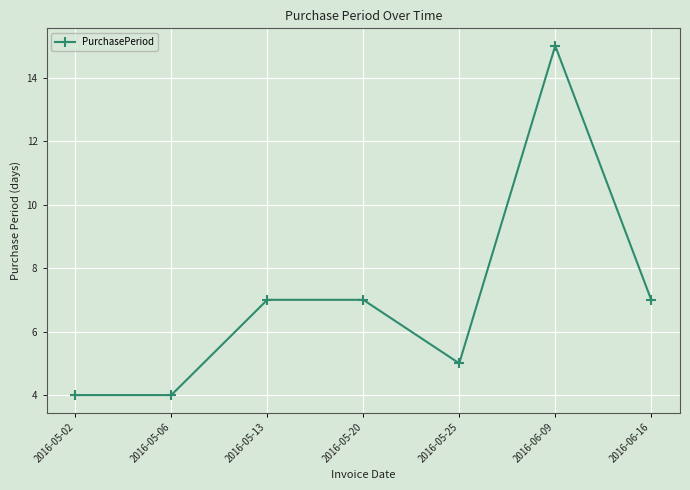

What is the value of the 2nd point from the left?

4